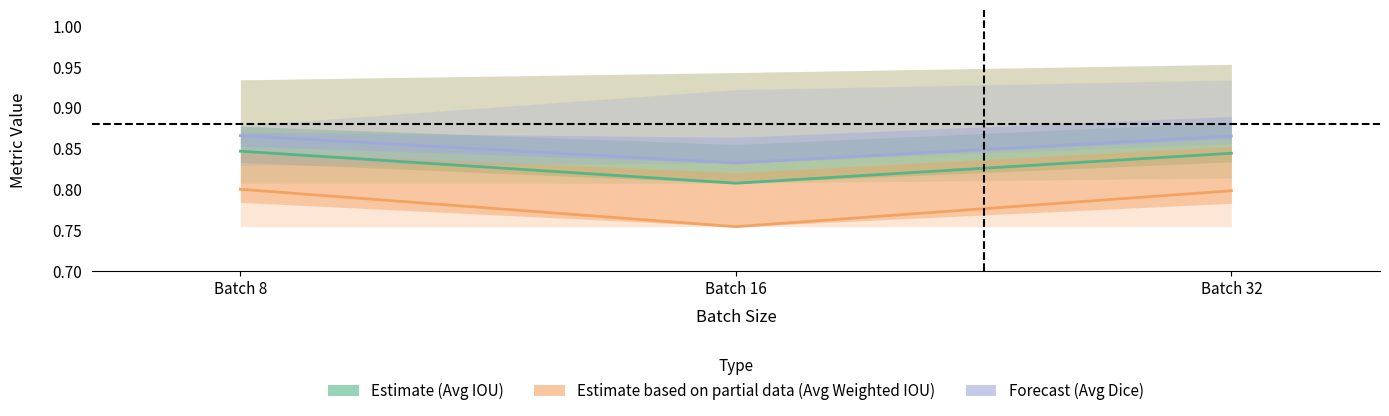

What is the value of the Estimate (Avg IOU) point at the 1st from the left?

0.8